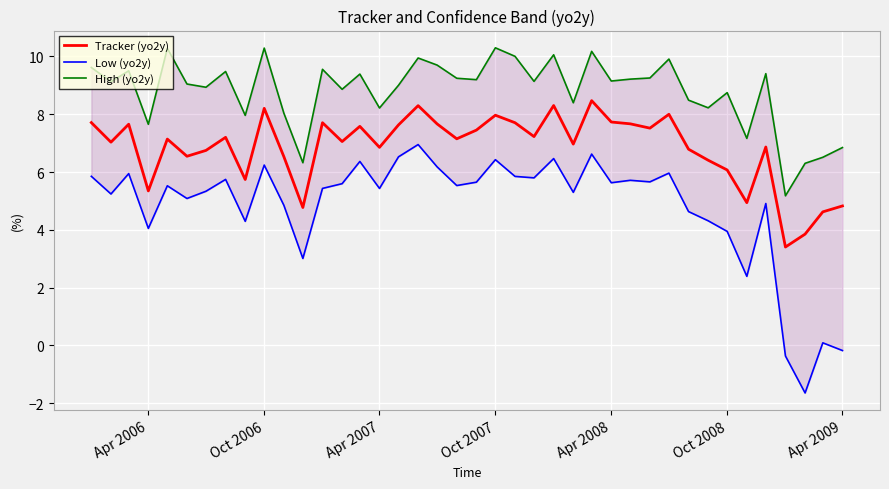

What is the minimum value shown in the chart?

-1.6